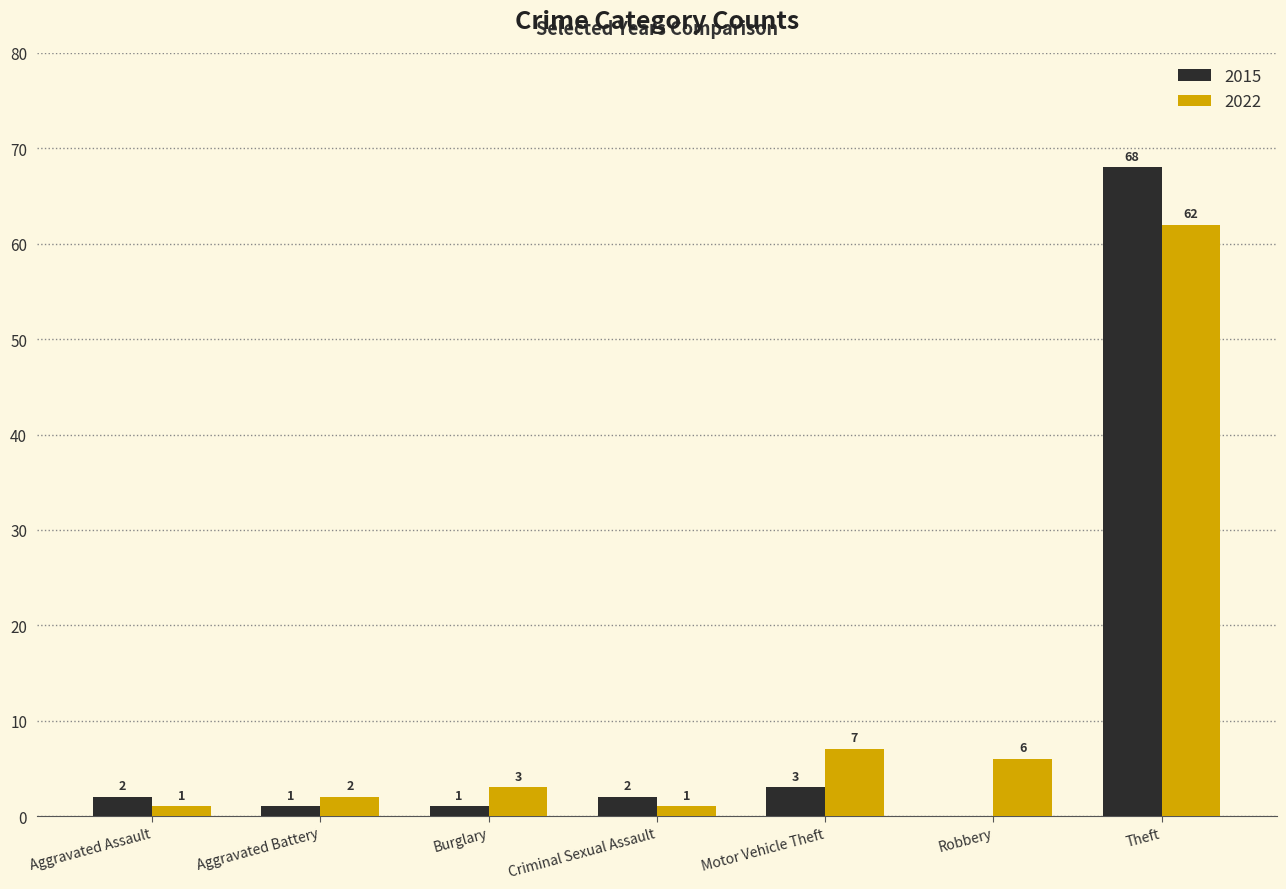

What is the sum of all 2022 values?

82